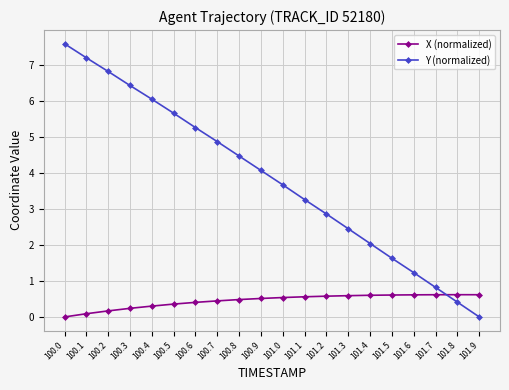

Rank the series at 100.2 from highest to lowest value.

Y (normalized), X (normalized)